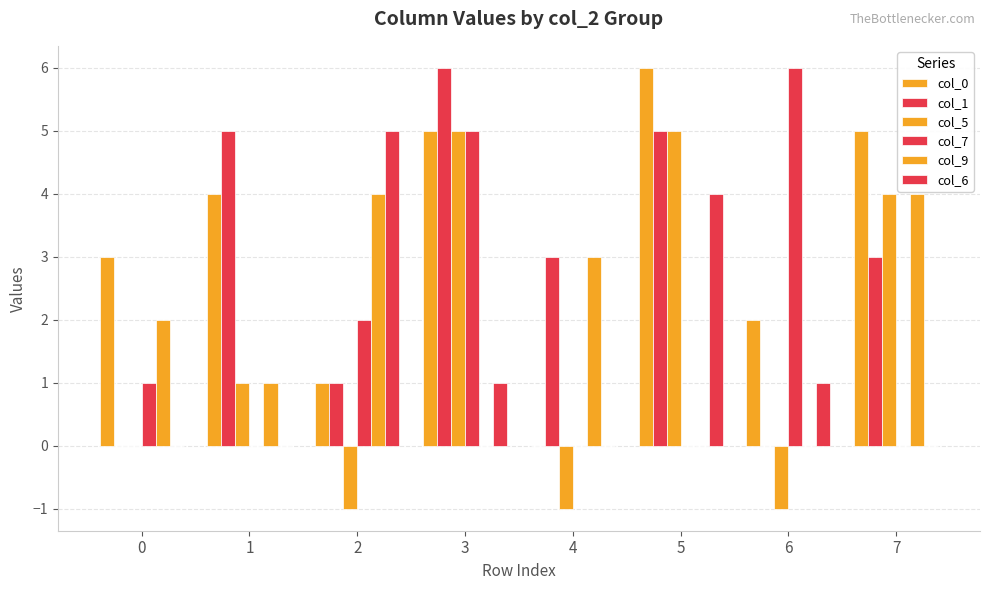

What is the average value of the col_7 series?

2